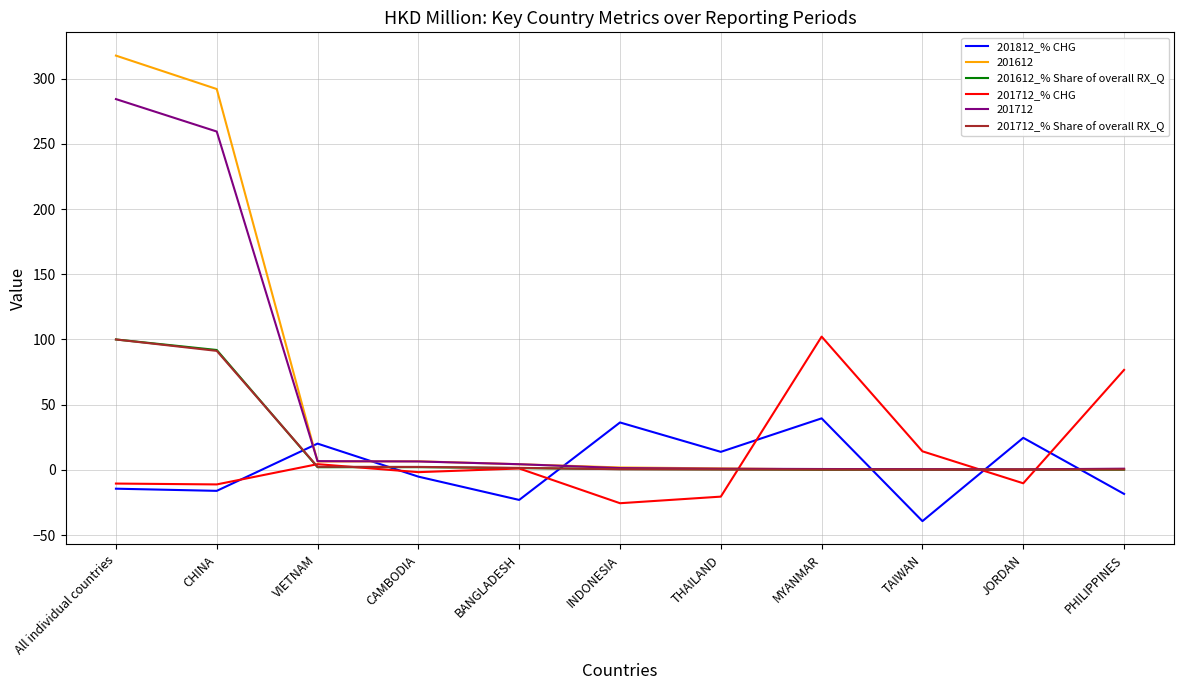

Count the number of data series in this chart.

6